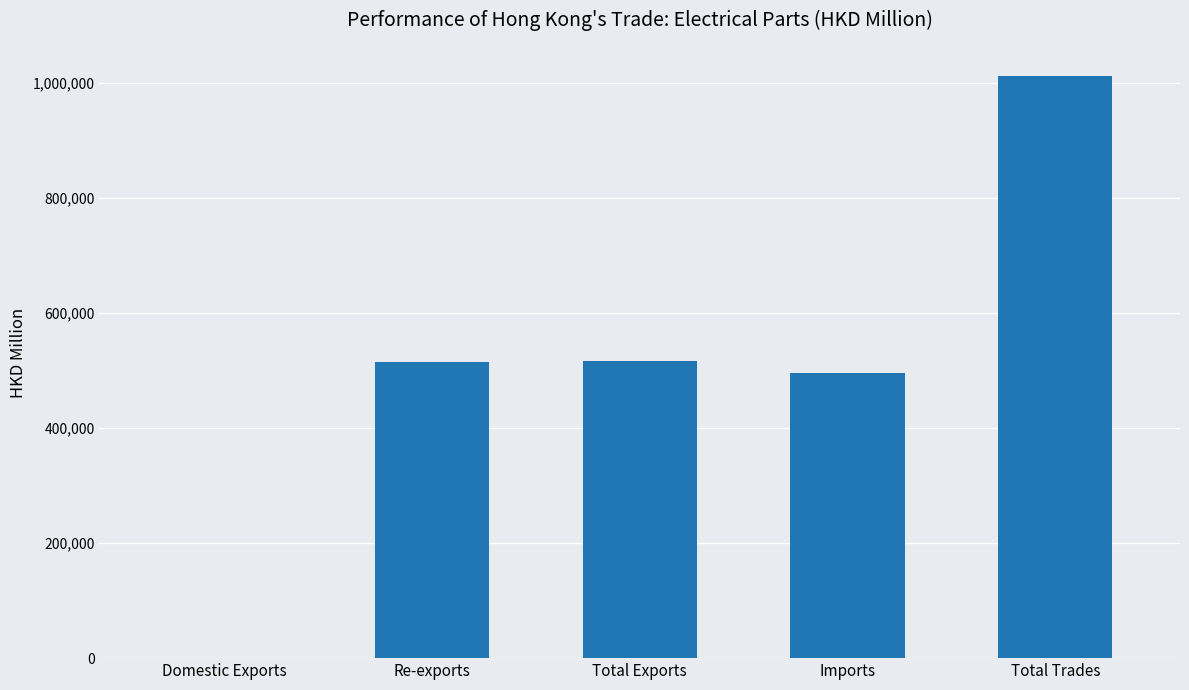

Between Re-exports and Total Trades, which is larger?

Total Trades